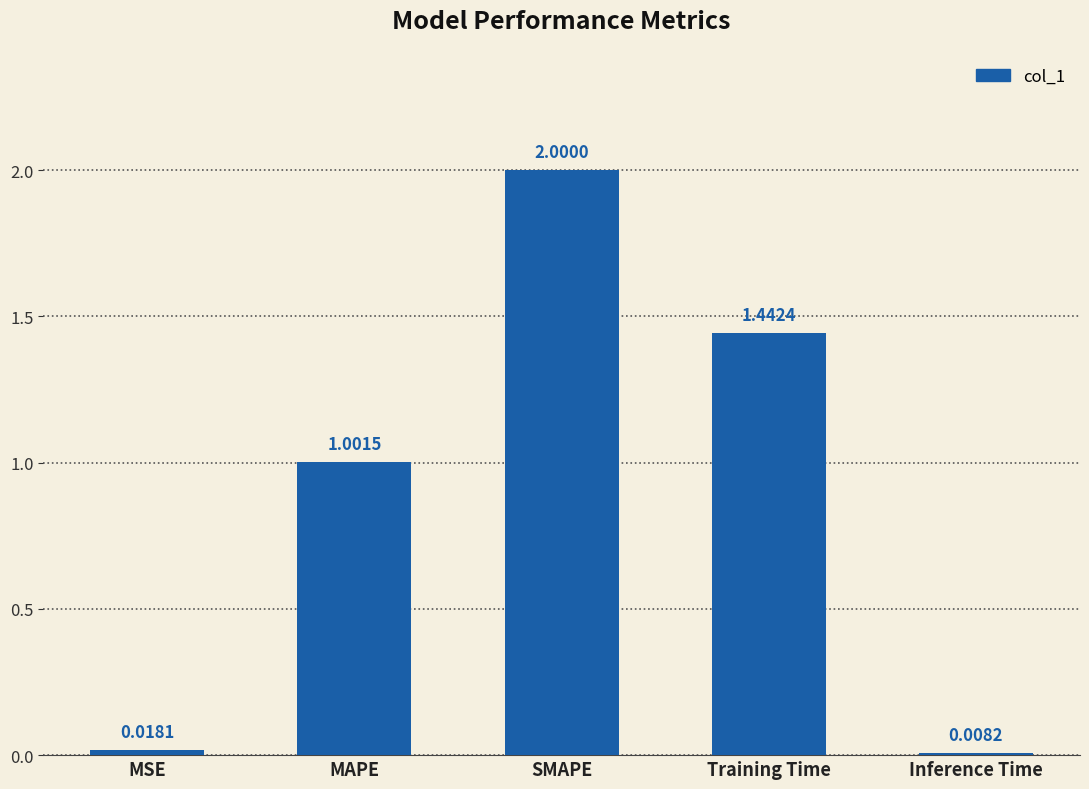

How many data points are above 1?

3